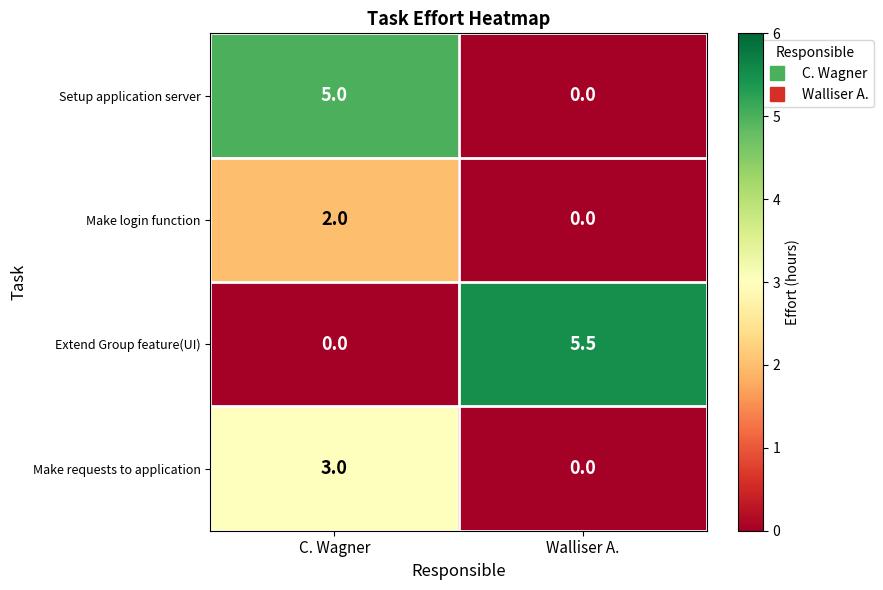

Where does the Extend Group feature(UI) series first go above 5?

Walliser A.